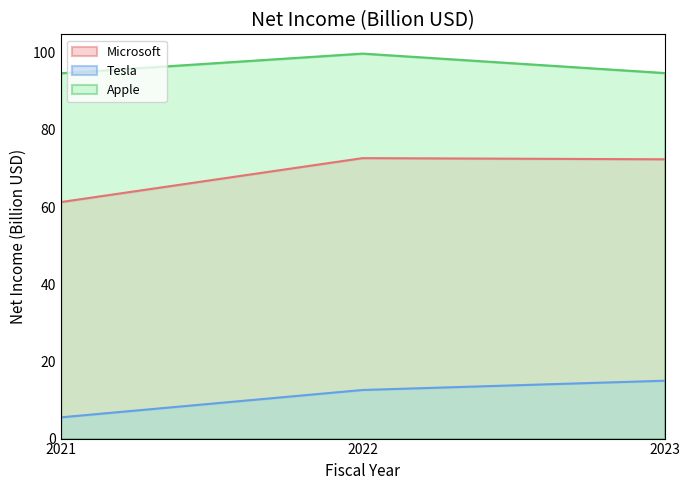

What is the difference between the highest and lowest values at 2021?

89.2